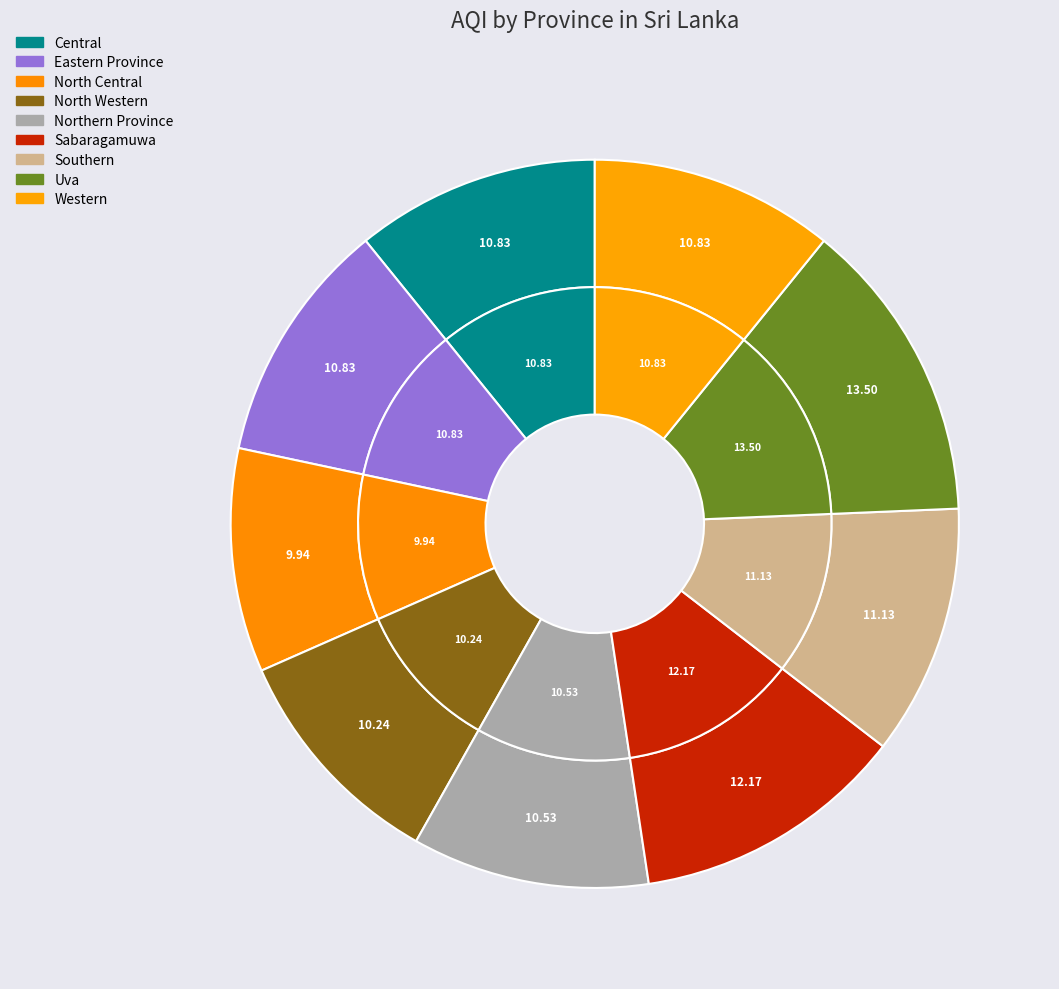

Combined, what portion of the pie is Western and Northern Province?

21.4%